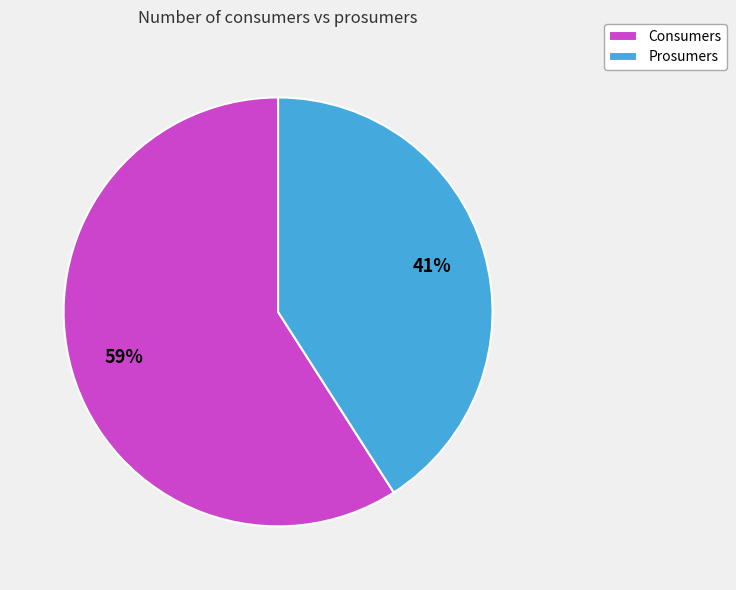

Is there any slice that represents more than half of the pie?

Yes